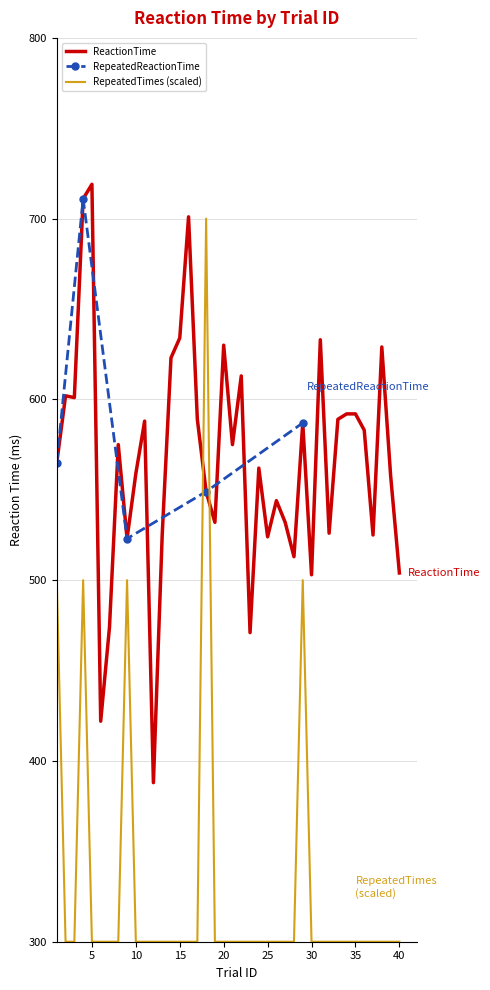

Is it true that RepeatedTimes (scaled) equals 300 at 20?

True